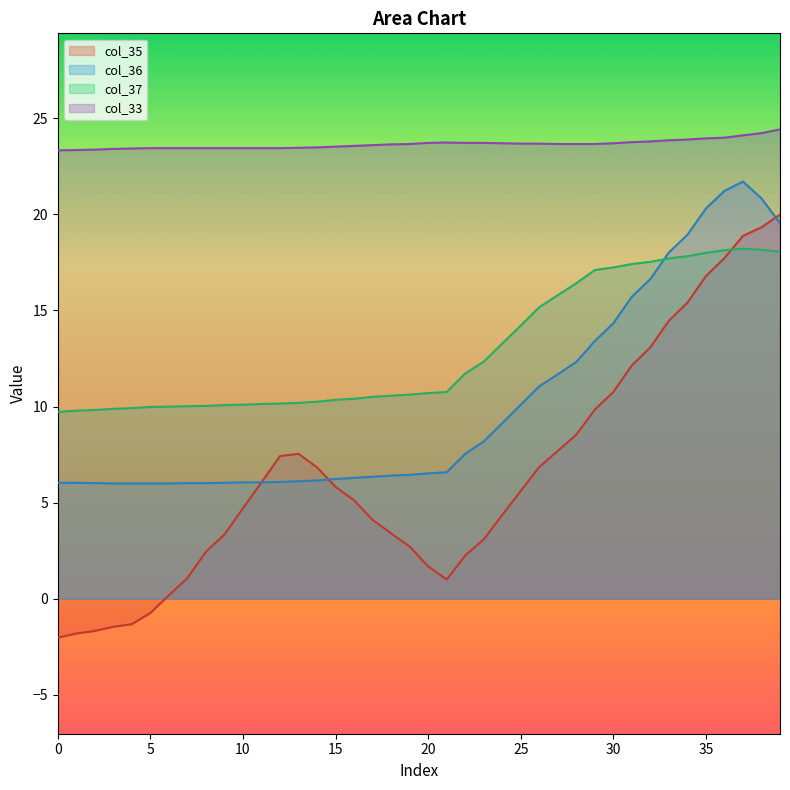

How many data points in col_37 are above 10?

33